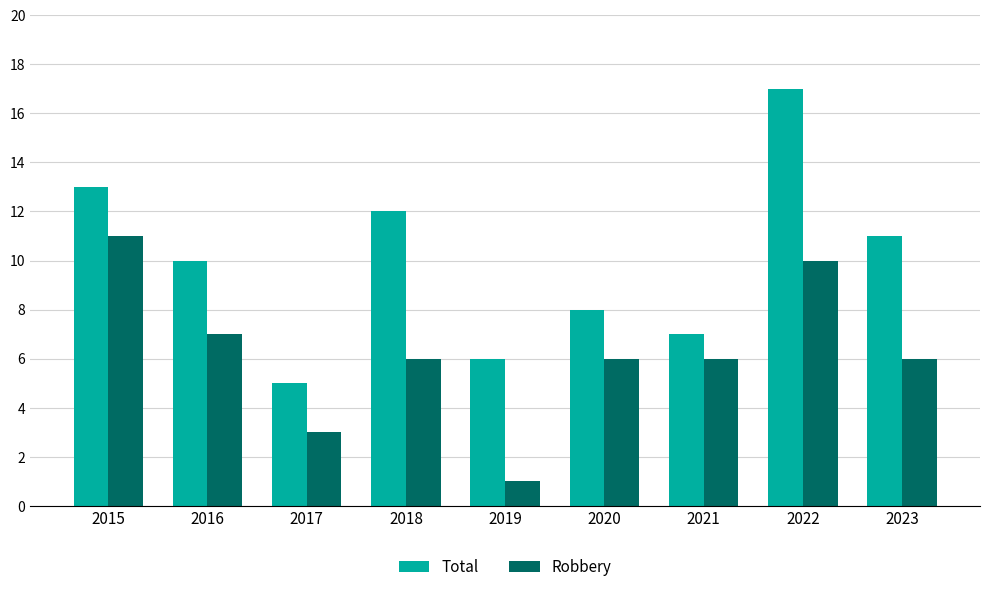

What is the sum of the Total values at 2017 and 2021?

12